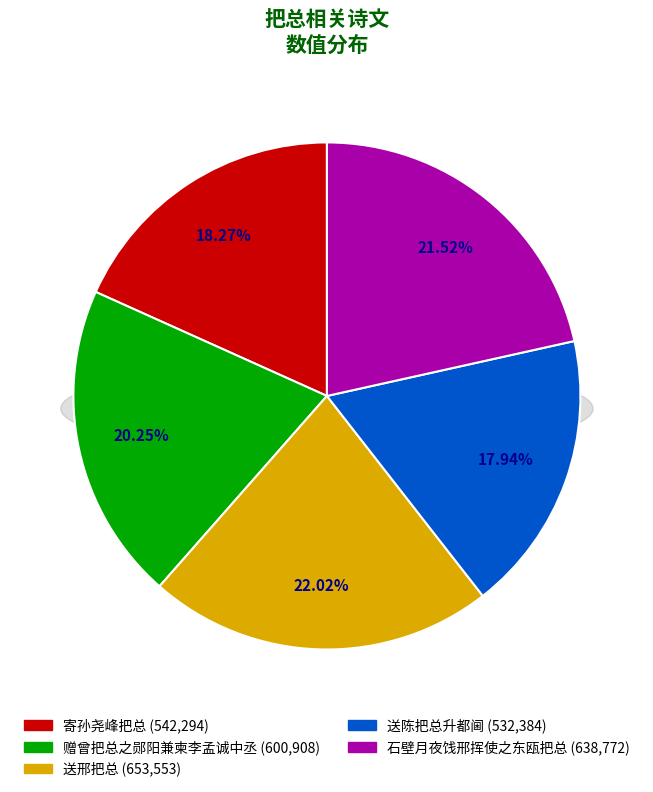

To the nearest percent, what is the average slice percentage?

20%